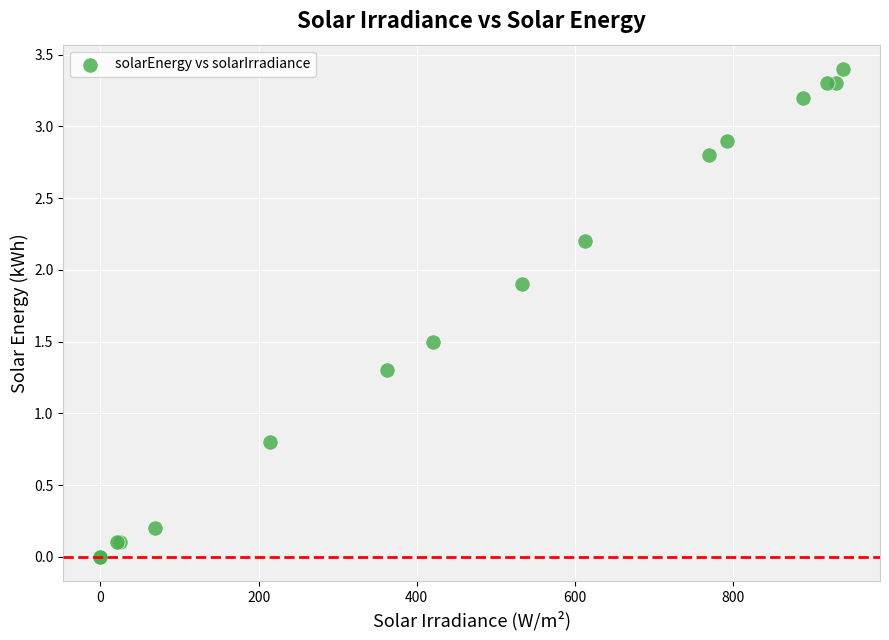

What Y value in the scatter plot is closest to 1?

0.8